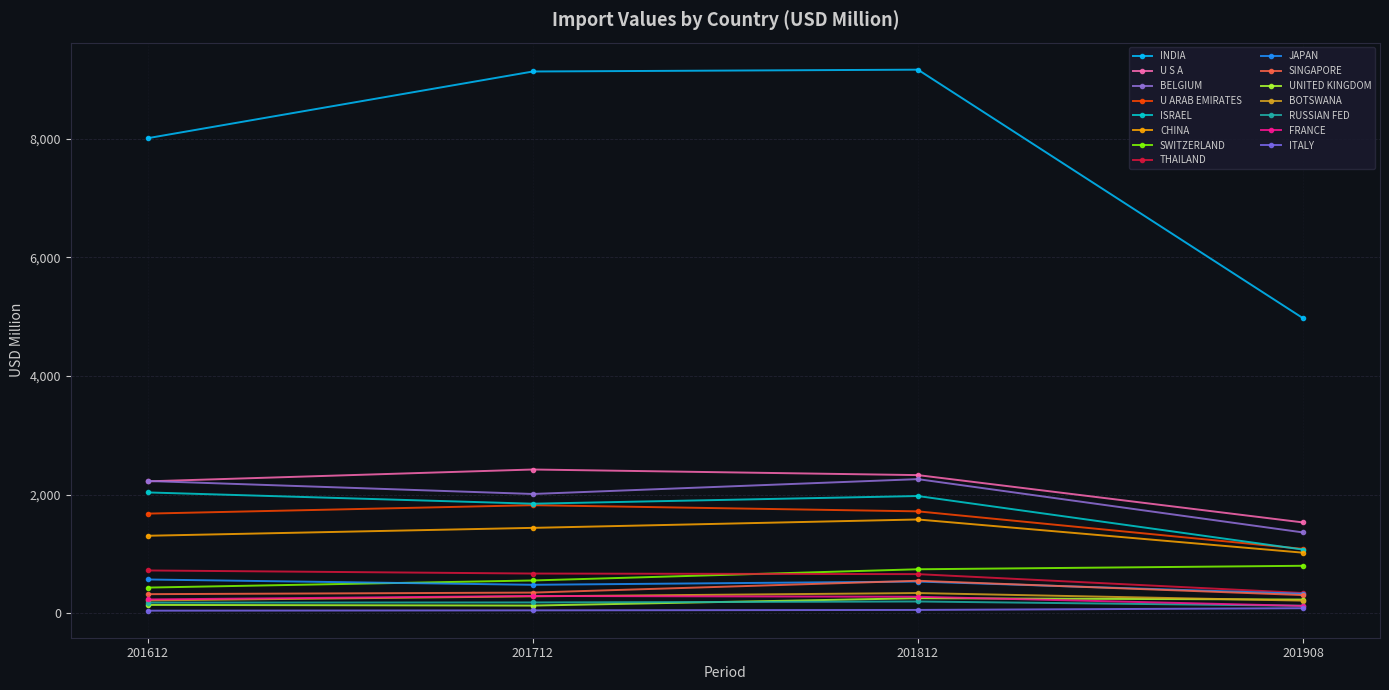

Which series has the largest total across all categories?

INDIA